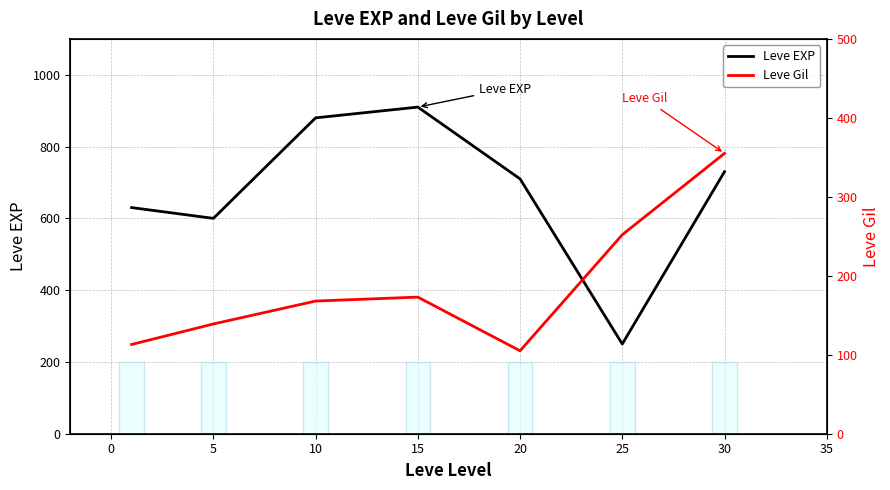

What is the highest value of the Leve Gil series?

355